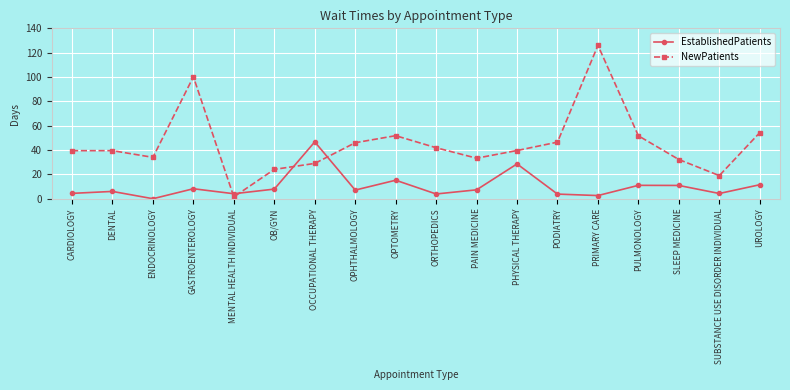

List the series in order of their overall mean, lowest first.

EstablishedPatients, NewPatients